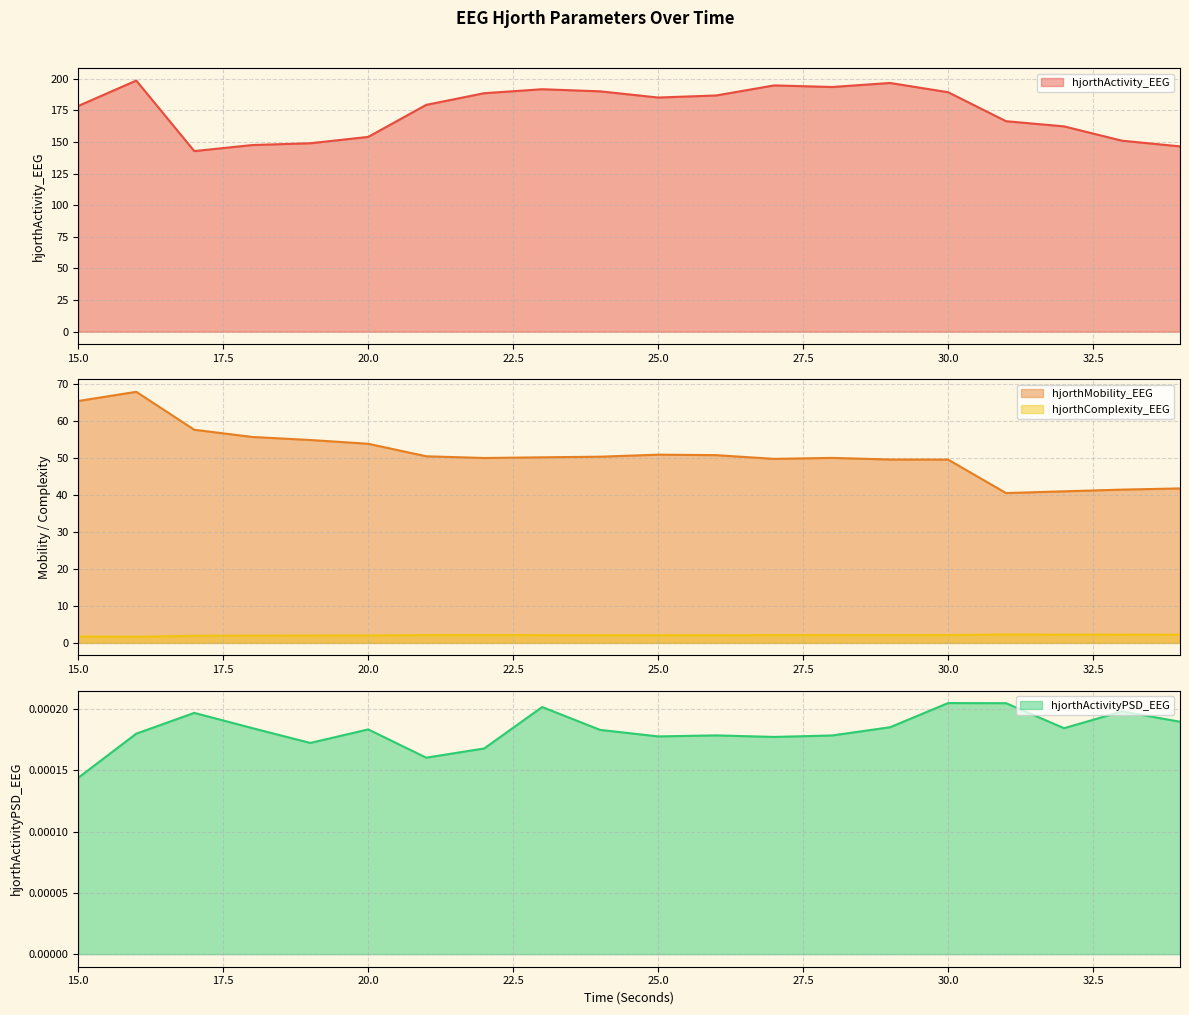

The hjorthMobility_EEG series shows 16.9 at 32. True or false?

False